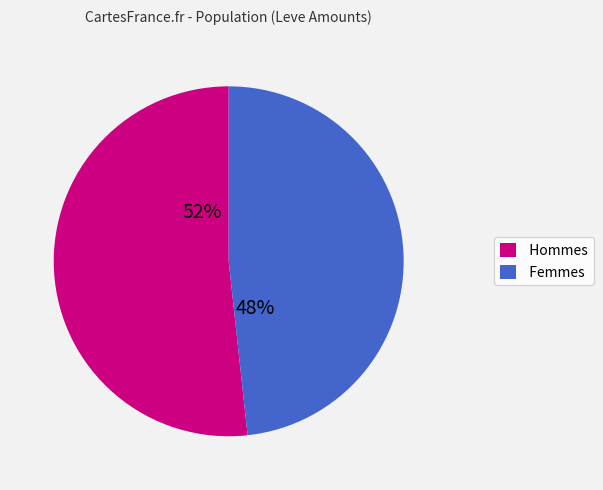

To the nearest percent, what is the average slice percentage?

50%